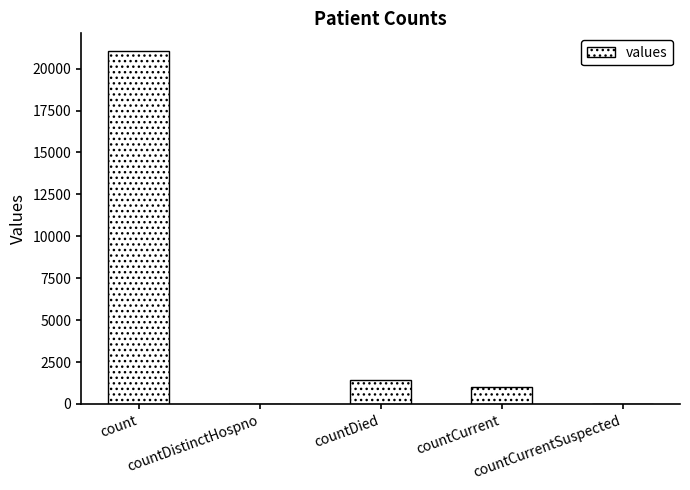

At which label does the data first exceed 1006?

count